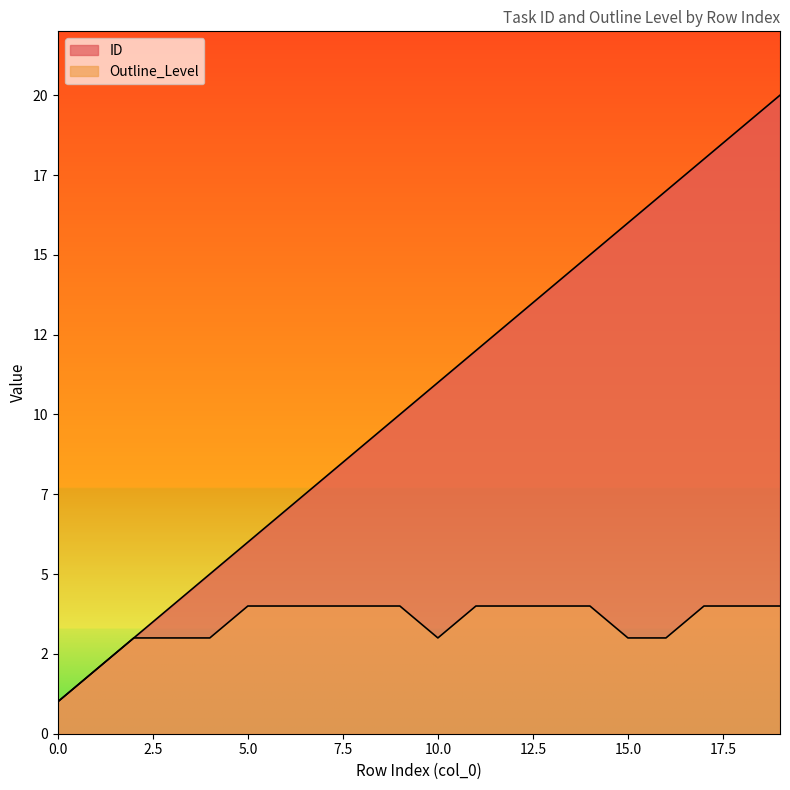

How many lines are shown in the chart?

2